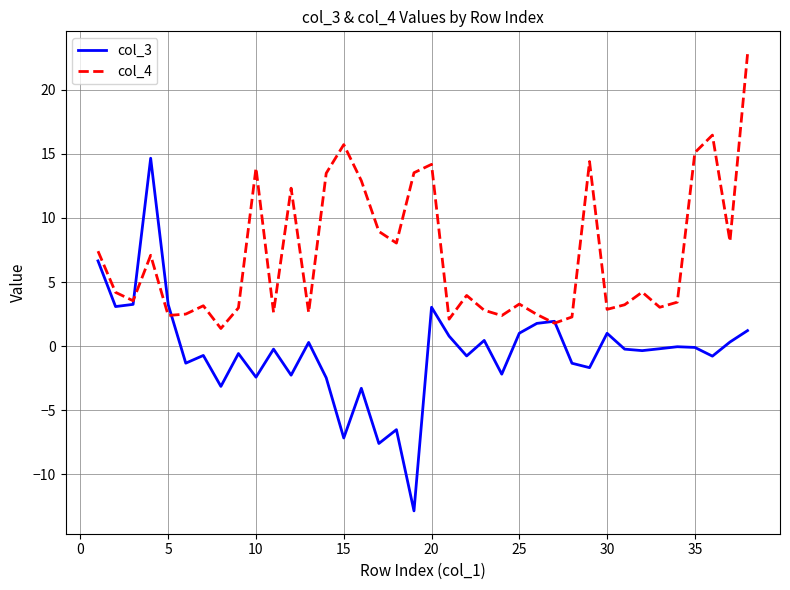

What is the minimum value shown in the chart?

-12.9